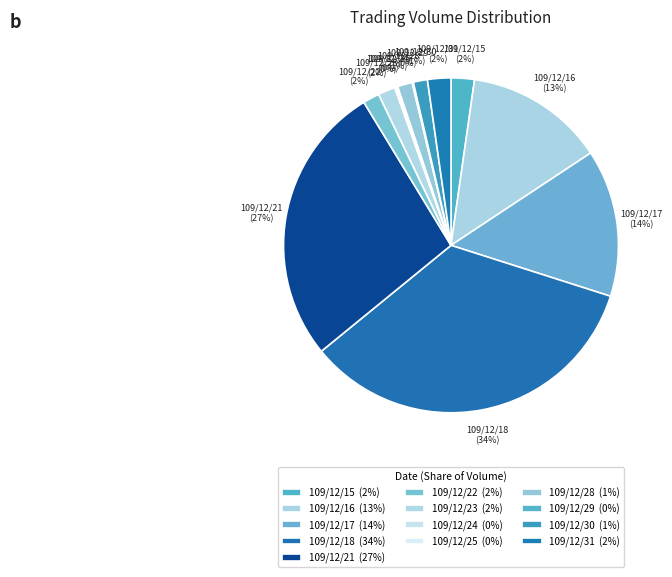

Is there any slice that represents more than half of the pie?

No